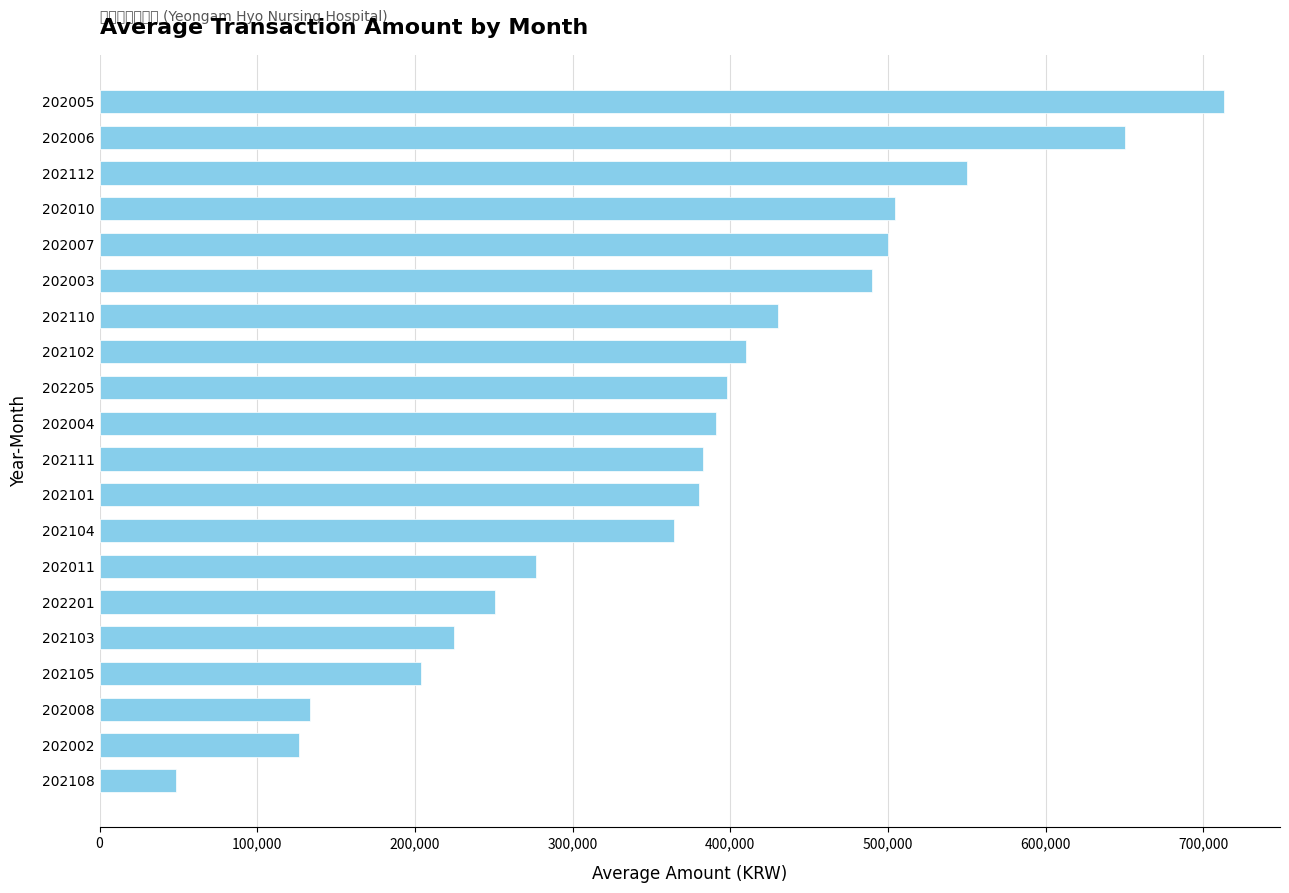

What is the change in value from 202007 to 202105?

-296198